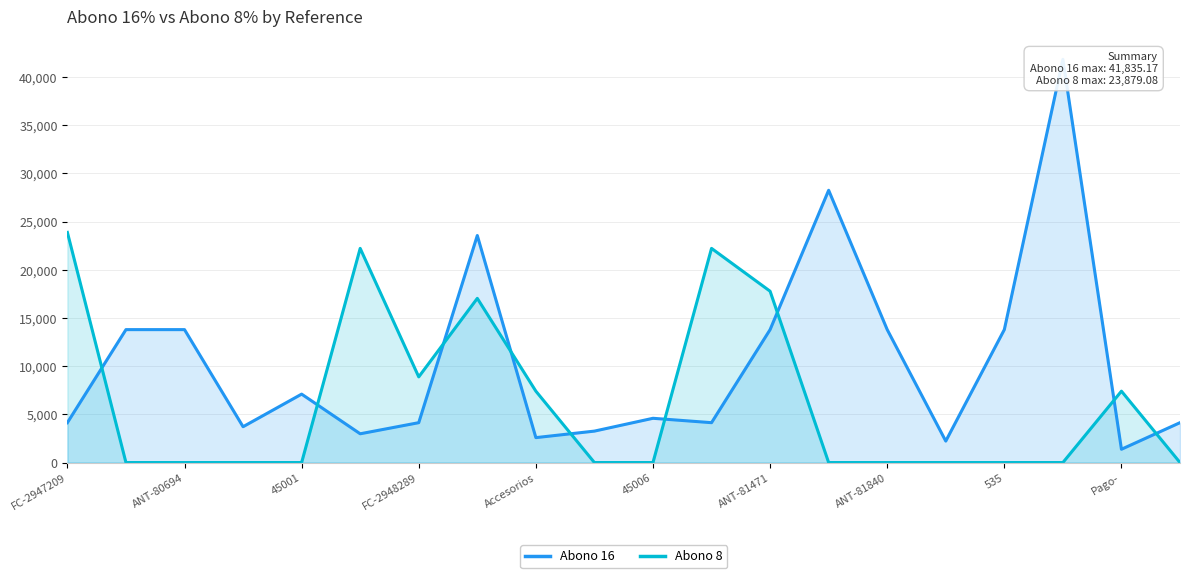

The value of Abono 8 at FC-2948289 is 8888.9. True or false?

True